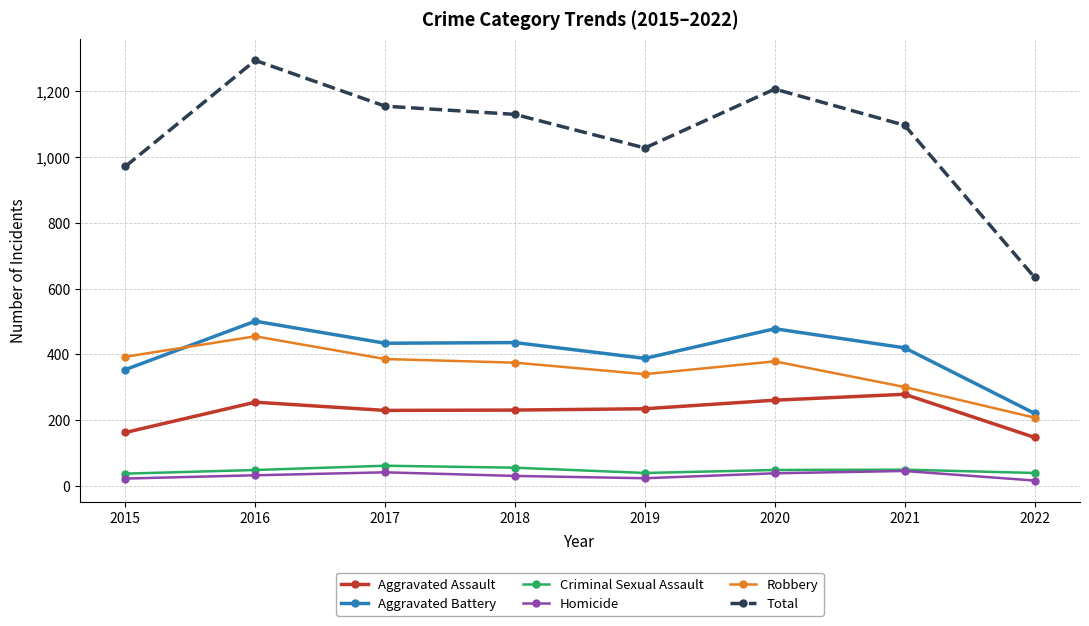

At which category does the chart reach its peak across all series?

2016